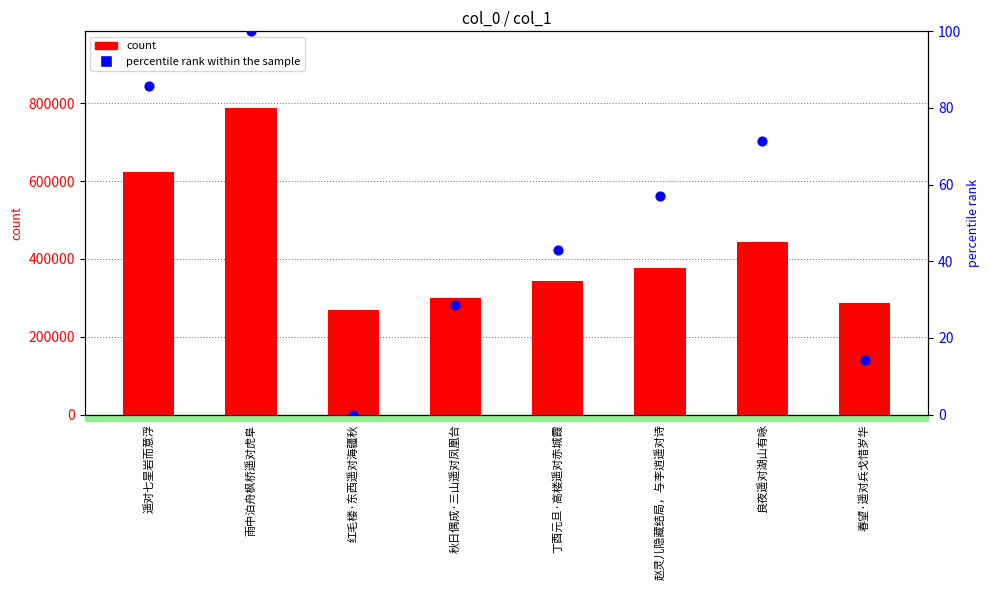

Which series contains the highest Y value?

count